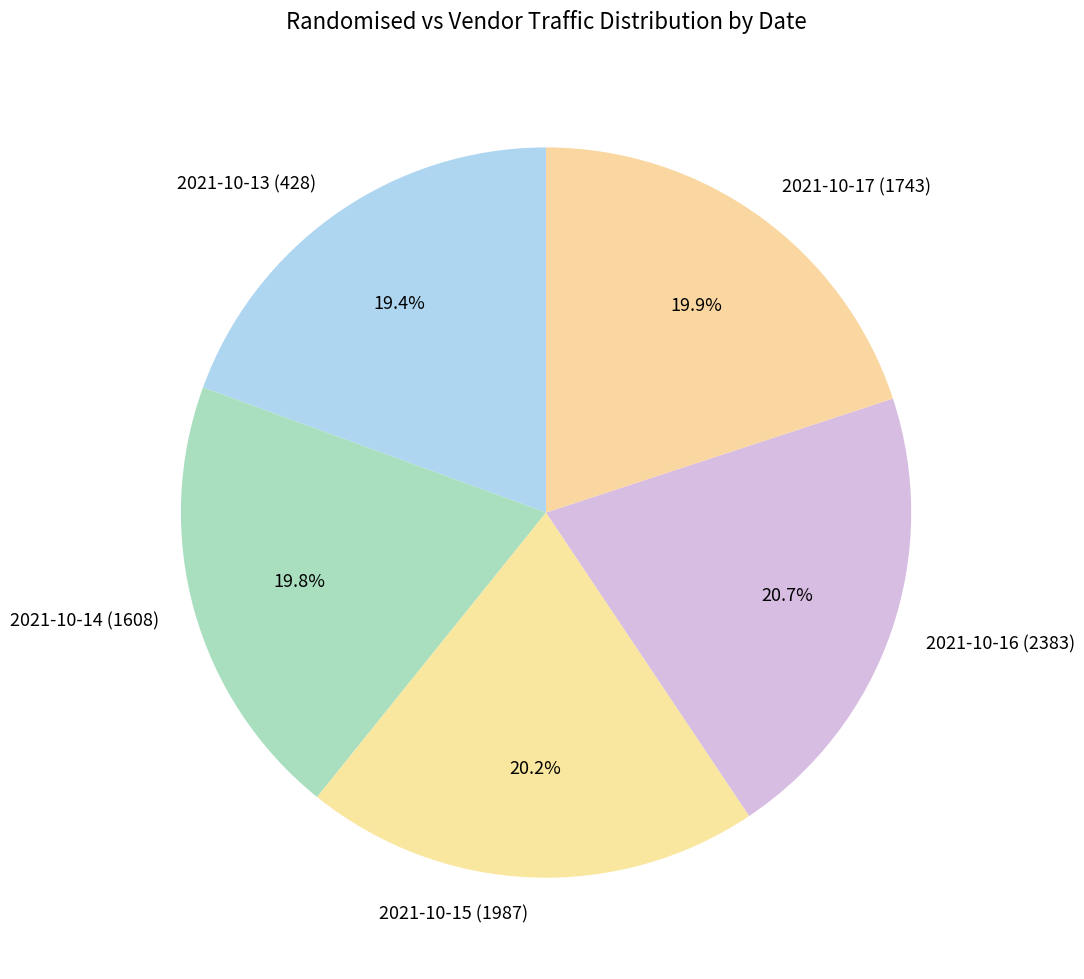

True or false: 2021-10-15 (1987) accounts for 20% of the total.

True